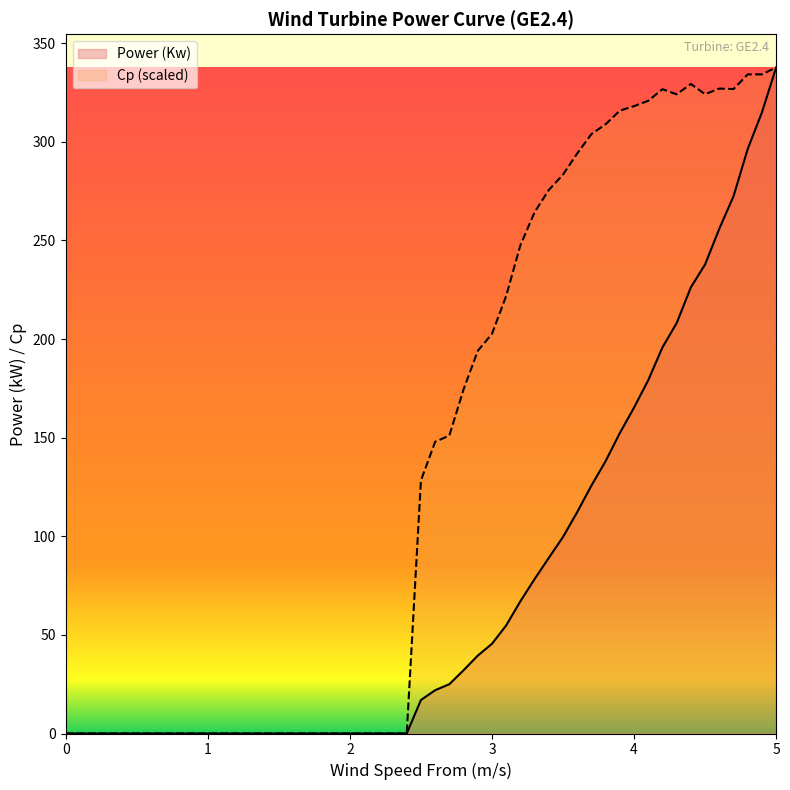

The Cp series shows 403.6 at 3.7. True or false?

False